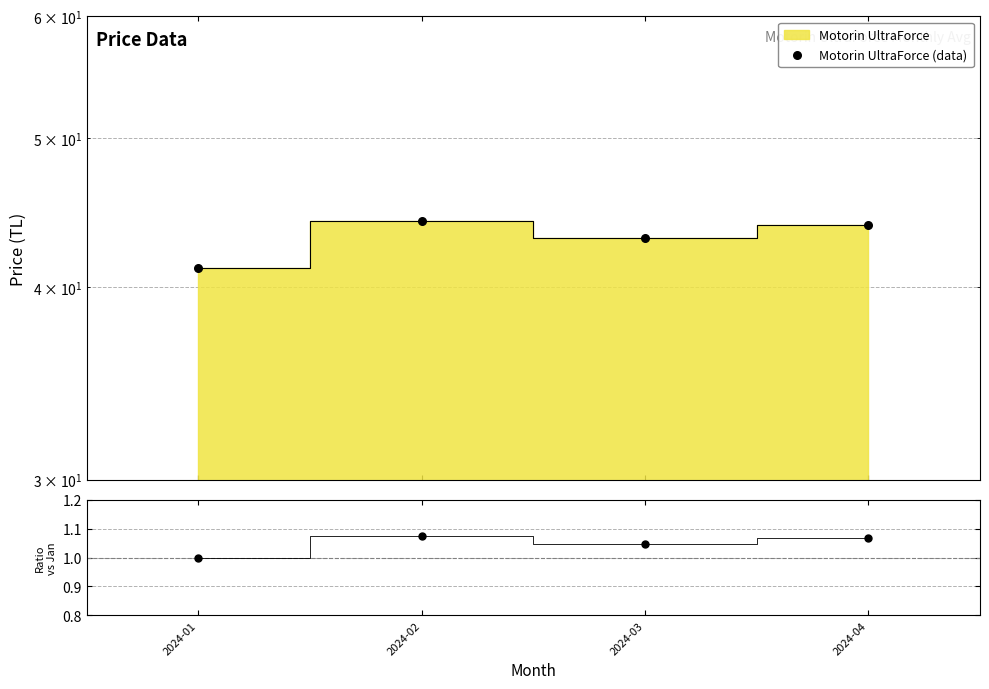

What is the ratio of the value at 2024-01 to the value at 2024-03?

1.0